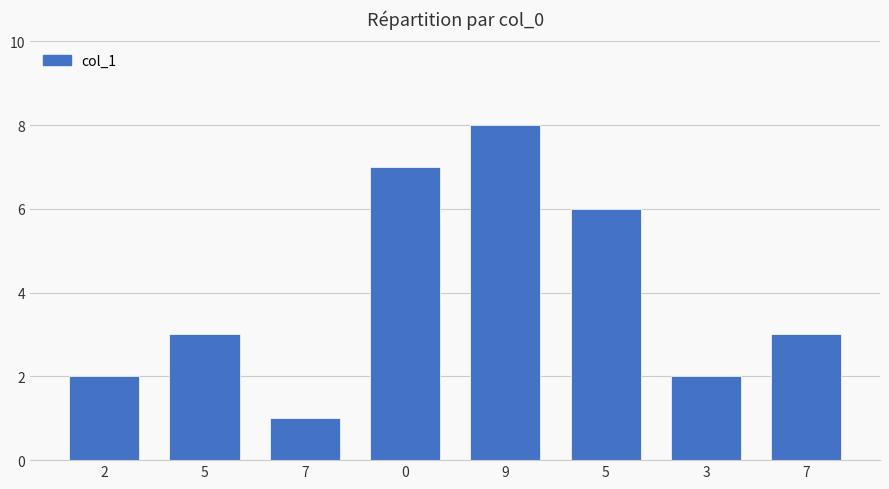

How many categories are shown in the chart?

8